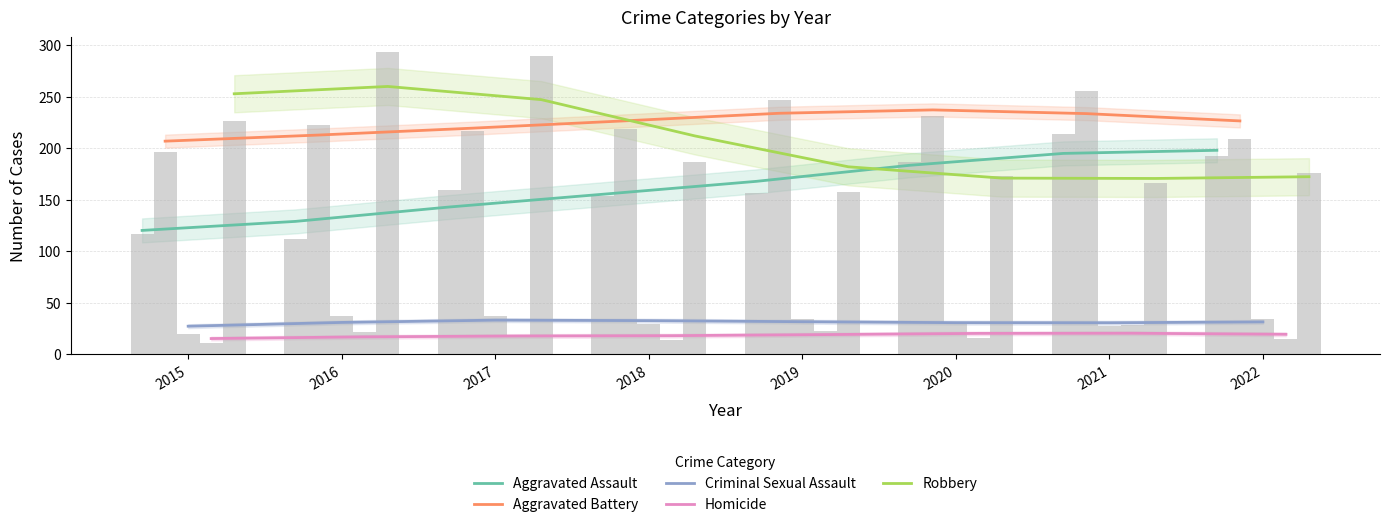

Rank the series by their maximum value, from lowest to highest.

Homicide, Criminal Sexual Assault, Aggravated Assault, Aggravated Battery, Robbery